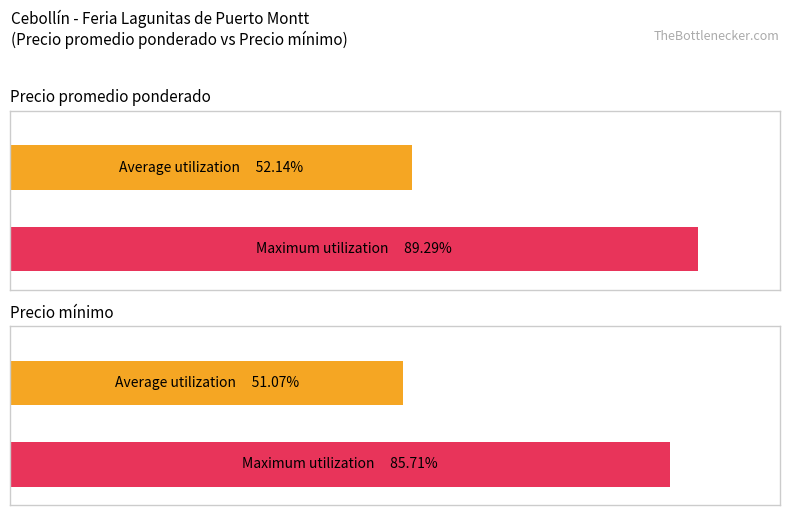

The value of Precio promedio ponderado at 2021-09-13 is 2831. True or false?

False